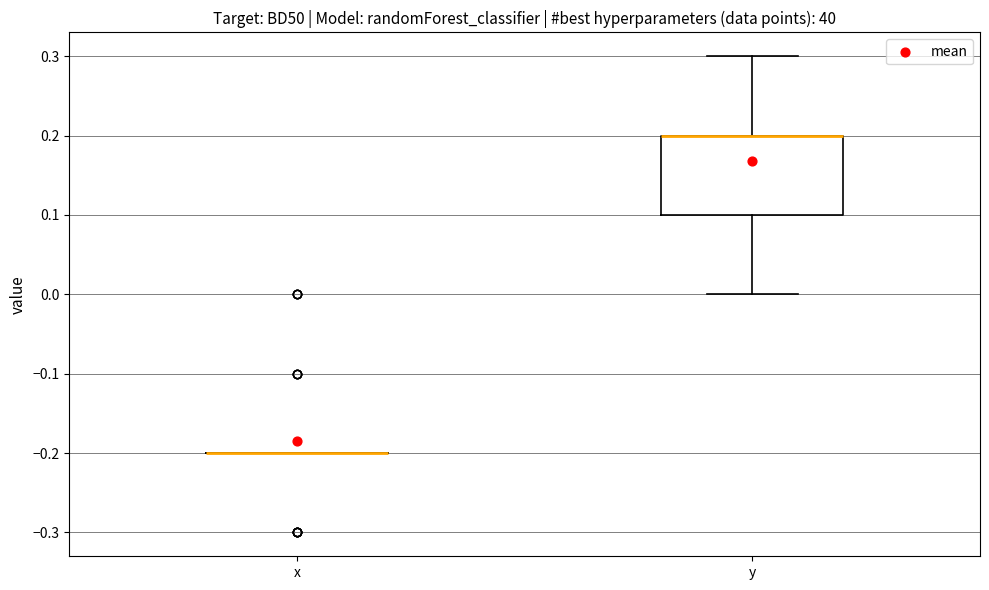

Comparing the boxes themselves (not the whiskers), which one is the tallest?

y